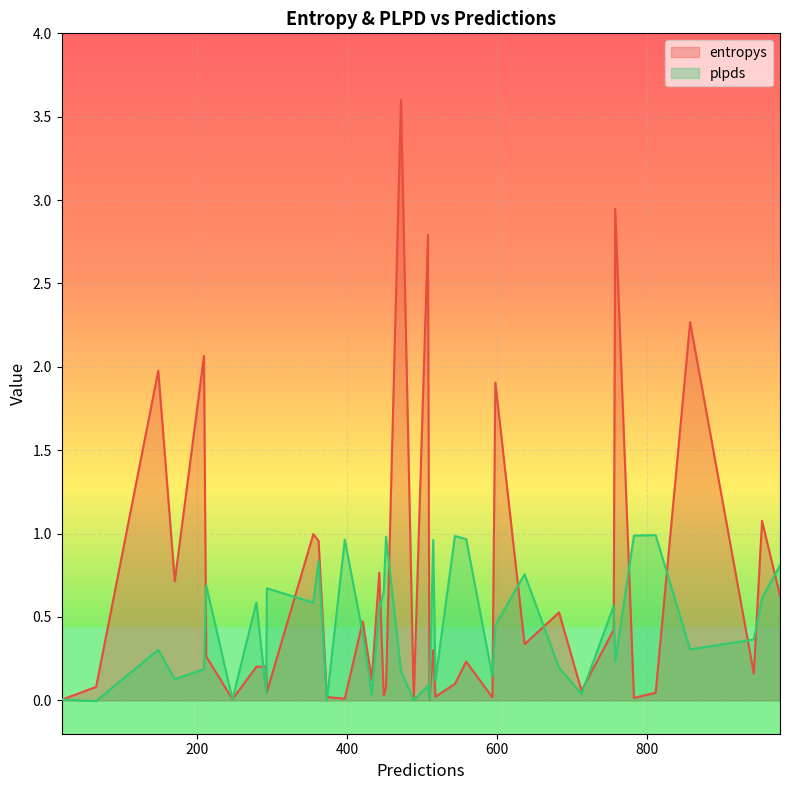

Is the value of plpds at 27 greater than the value of entropys at 25?

No